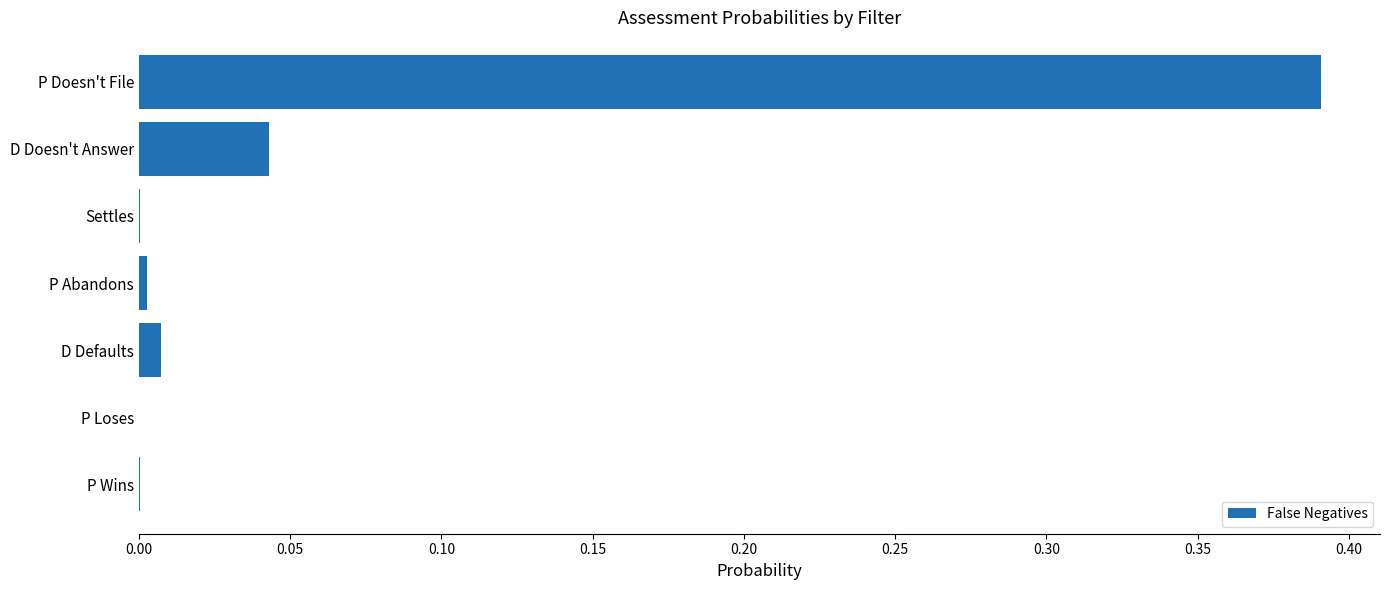

Which category has the highest value across all series?

P Doesn't File